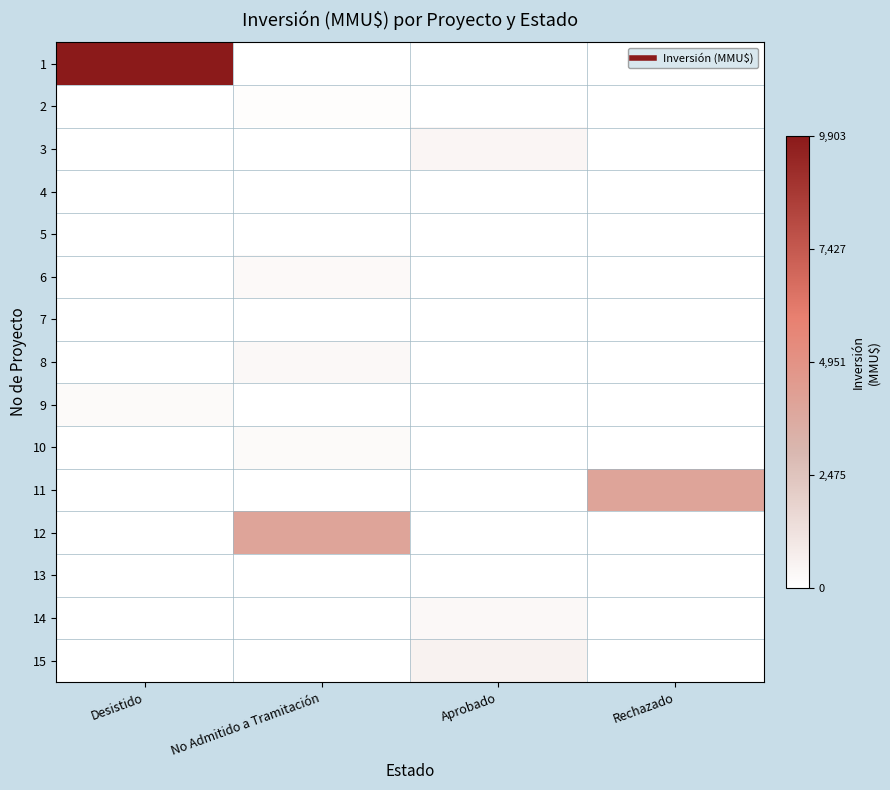

Reading left to right, extract all data points from this chart.

1: Desistido=1.0	No Admitido a Tramitación=0.0	Aprobado=0.0	Rechazado=0.0
2: Desistido=0.0	No Admitido a Tramitación=0.0	Aprobado=0.0	Rechazado=0.0
3: Desistido=0.0	No Admitido a Tramitación=0.0	Aprobado=0.0	Rechazado=0.0
4: Desistido=0.0	No Admitido a Tramitación=0.0	Aprobado=0.0	Rechazado=0.0
5: Desistido=0.0	No Admitido a Tramitación=0.0	Aprobado=0.0	Rechazado=0.0
6: Desistido=0.0	No Admitido a Tramitación=0.0	Aprobado=0.0	Rechazado=0.0
7: Desistido=0.0	No Admitido a Tramitación=0.0	Aprobado=0.0	Rechazado=0.0
8: Desistido=0.0	No Admitido a Tramitación=0.0	Aprobado=0.0	Rechazado=0.0
9: Desistido=0.0	No Admitido a Tramitación=0.0	Aprobado=0.0	Rechazado=0.0
10: Desistido=0.0	No Admitido a Tramitación=0.0	Aprobado=0.0	Rechazado=0.0
11: Desistido=0.0	No Admitido a Tramitación=0.0	Aprobado=0.0	Rechazado=0.4
12: Desistido=0.0	No Admitido a Tramitación=0.4	Aprobado=0.0	Rechazado=0.0
13: Desistido=0.0	No Admitido a Tramitación=0.0	Aprobado=0.0	Rechazado=0.0
14: Desistido=0.0	No Admitido a Tramitación=0.0	Aprobado=0.0	Rechazado=0.0
15: Desistido=0.0	No Admitido a Tramitación=0.0	Aprobado=0.1	Rechazado=0.0